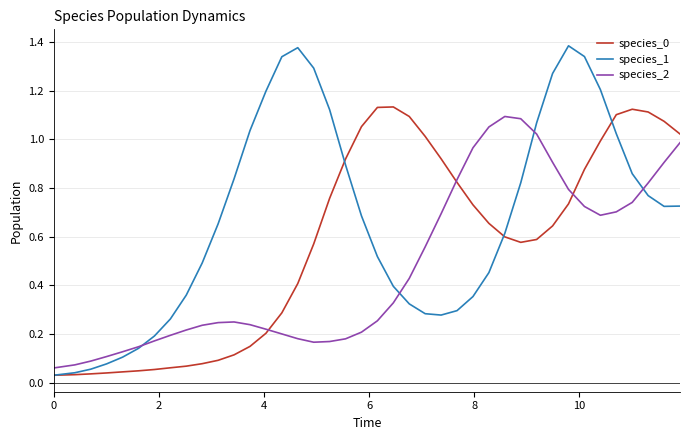

Which series has the largest total across all categories?

species_1